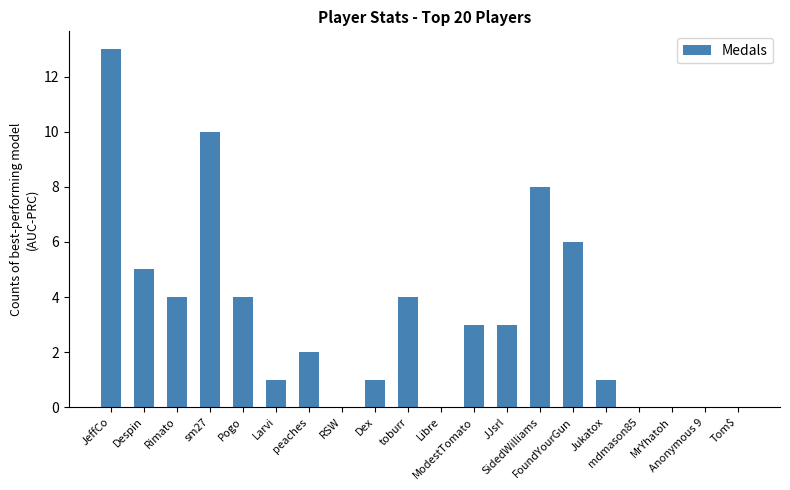

What is the change in value from Pogo to RSW?

-4